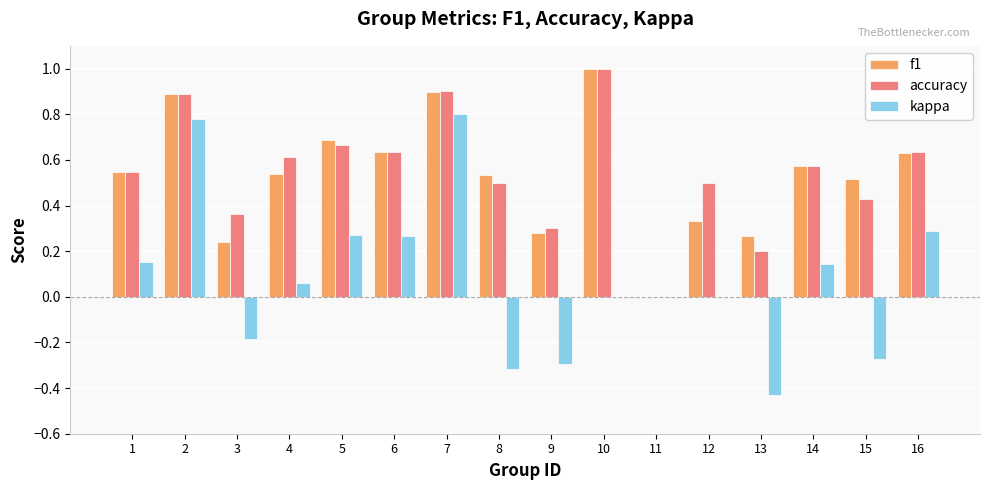

What are all the series names shown in the legend?

f1, accuracy, kappa